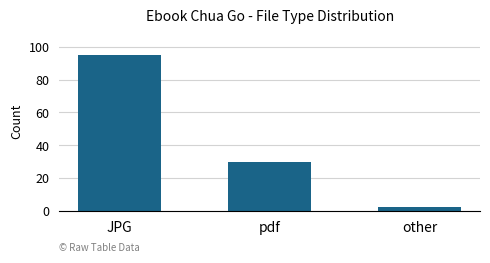

How many bars are there in total?

3